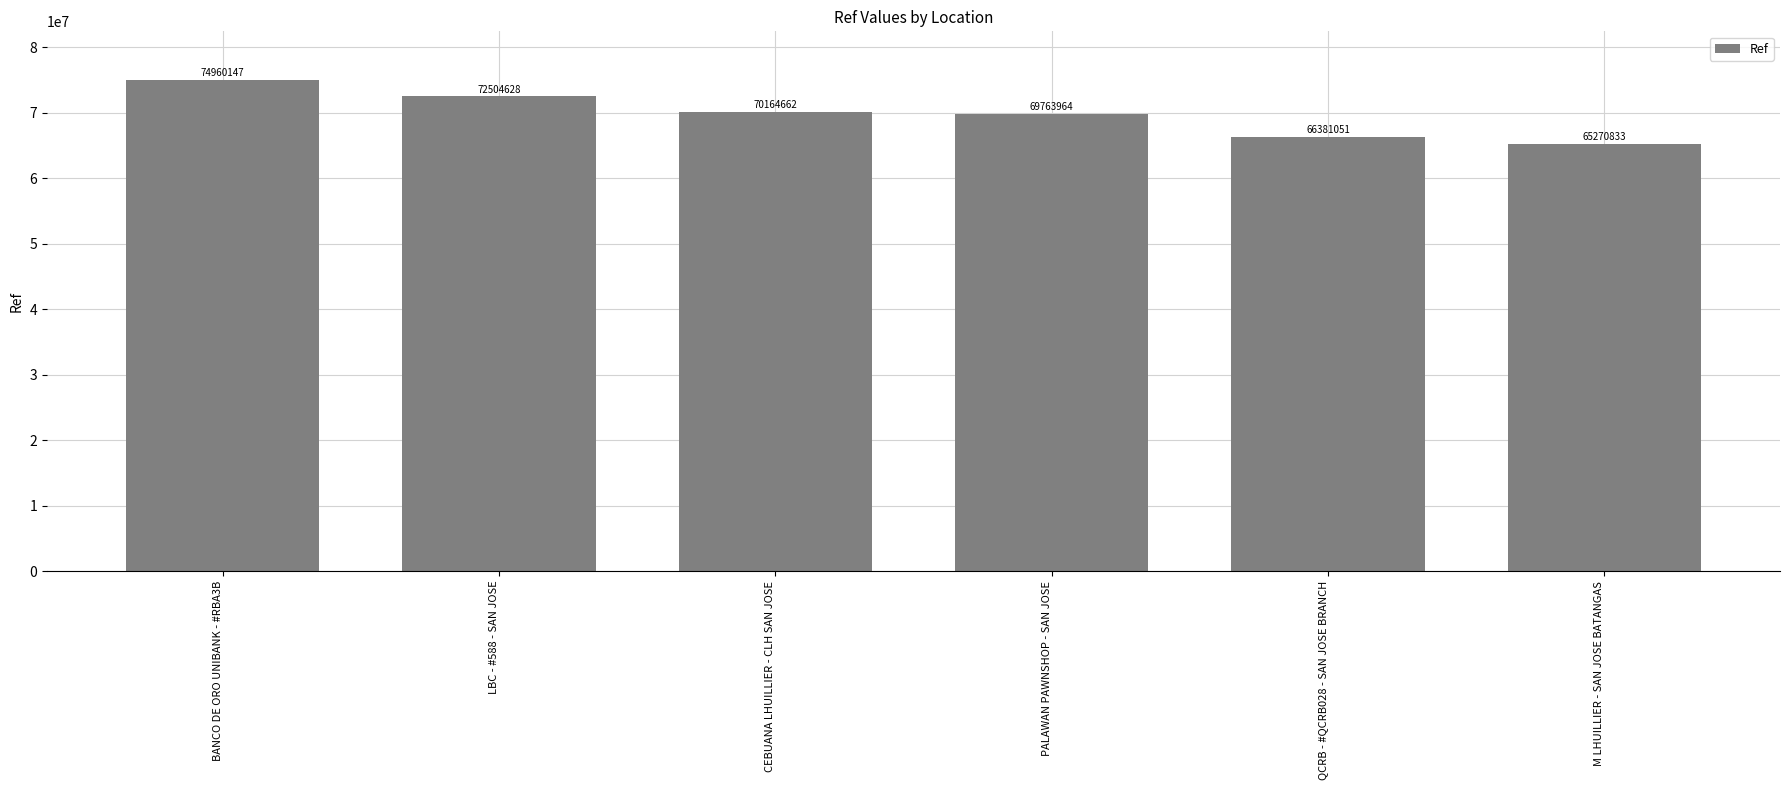

Count the values in the range 66381051 to 72504628.

4